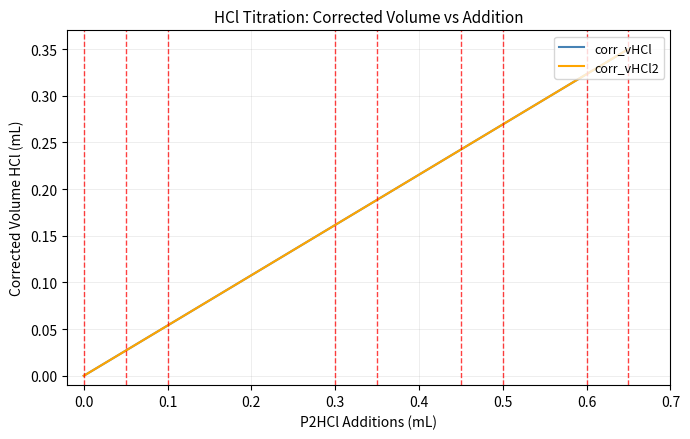

What is the difference between the second highest and second lowest values in the corr_vHCl2 series?

0.3